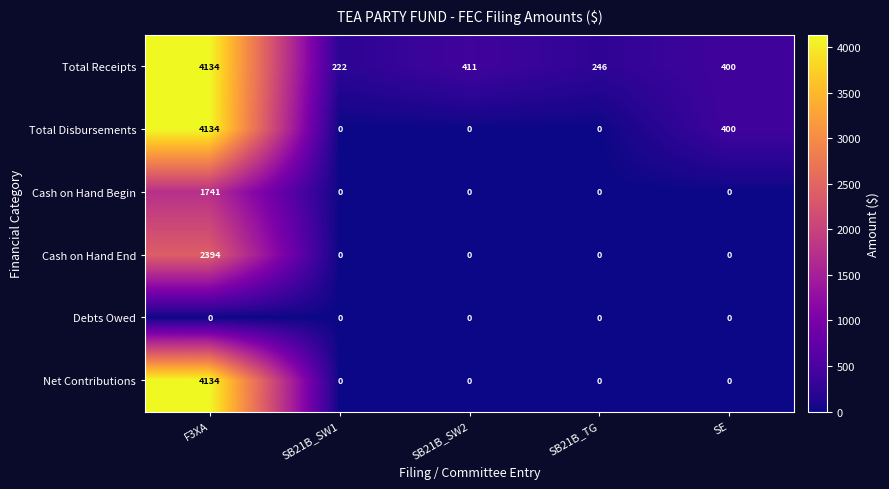

What is the difference between the highest and lowest values at SE?

400